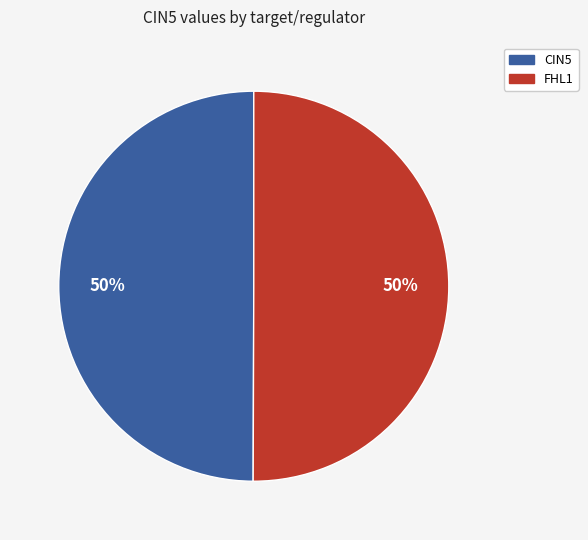

What percentage is the CIN5 slice, to the nearest percent?

50%